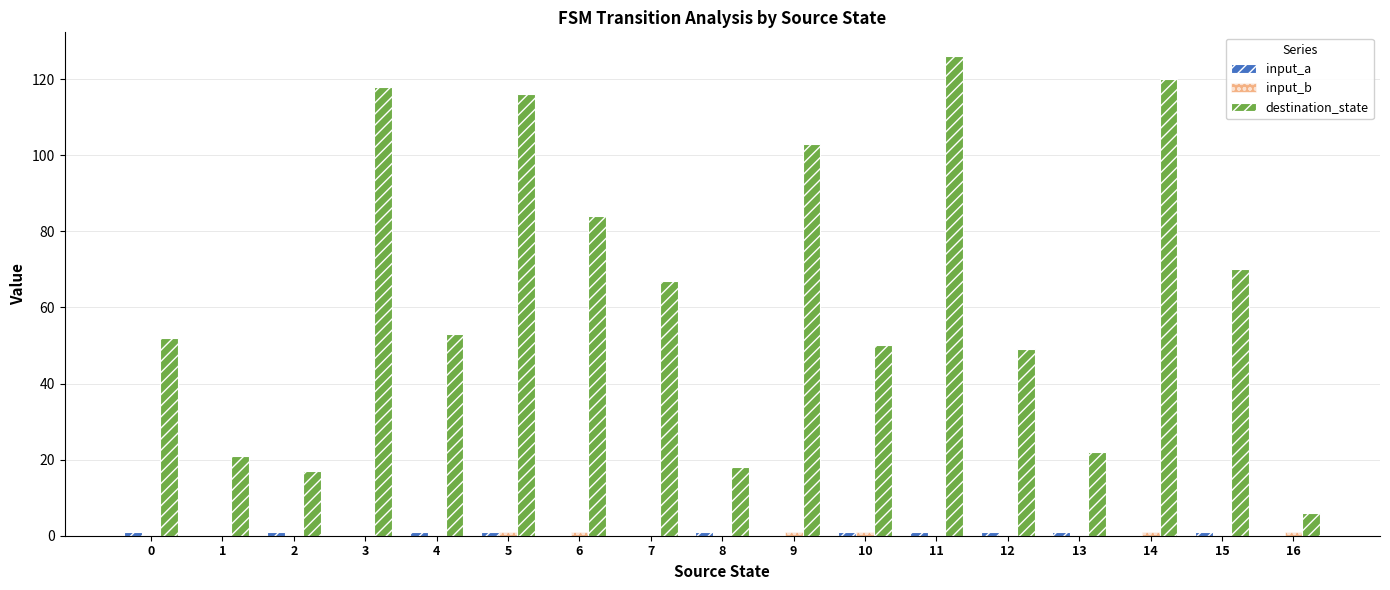

Are the bars horizontal?

No